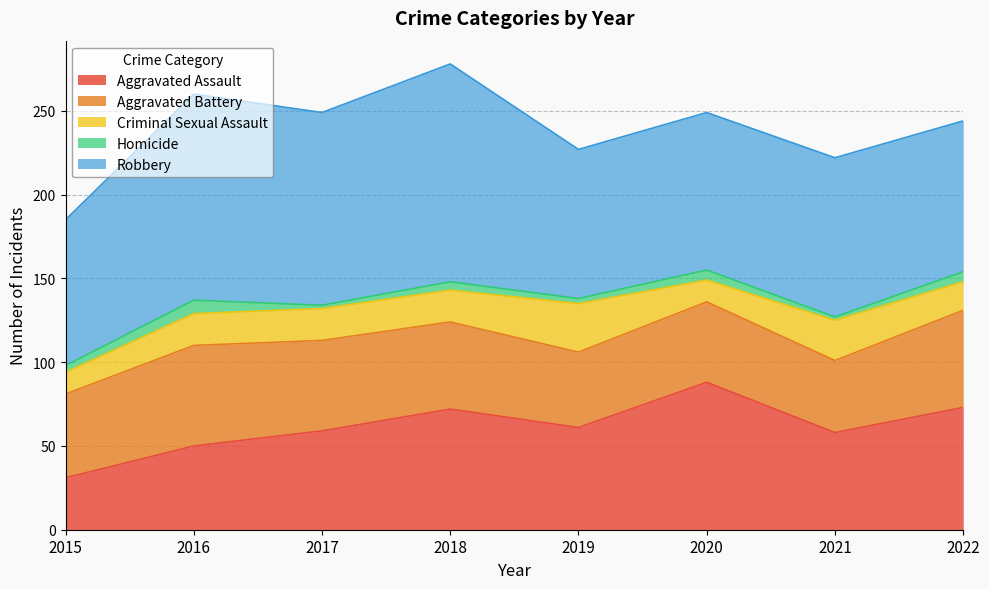

At which label does Aggravated Battery first exceed 52?

2016